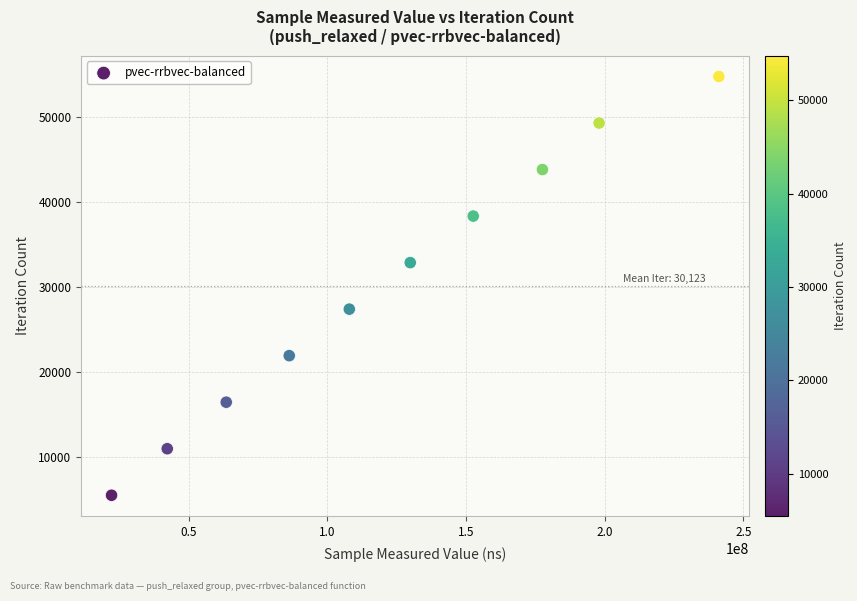

What is the average Y value?

30124